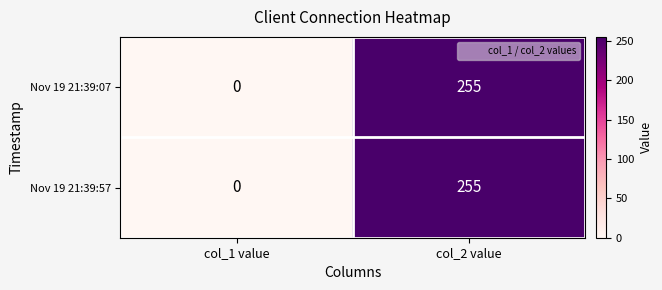

What is the average value of the Nov 19 21:39:07 series?

128